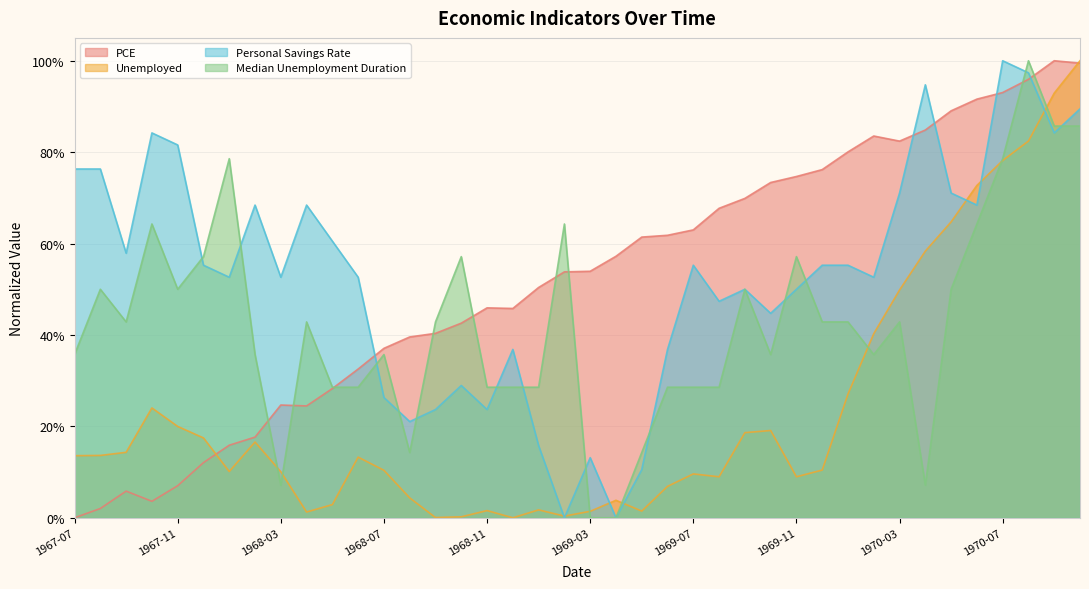

At how many categories does at least one series exceed 0?

40